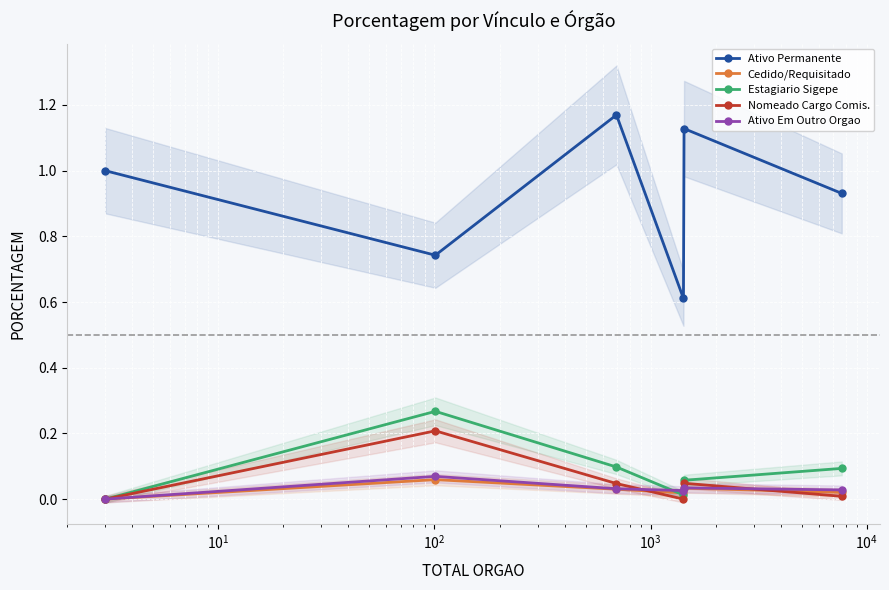

True or false: Ativo Permanente and Estagiario Sigepe cross at least once.

False